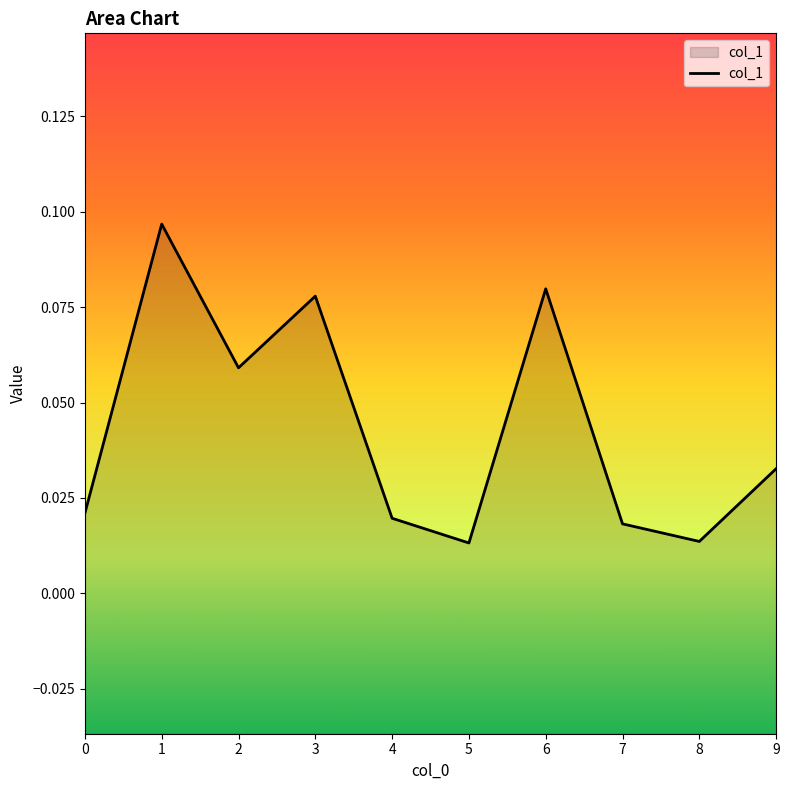

Reading left to right, what are all the values shown in this chart?

0.0	0.1	0.1	0.1	0.0	0.0	0.1	0.0	0.0	0.0